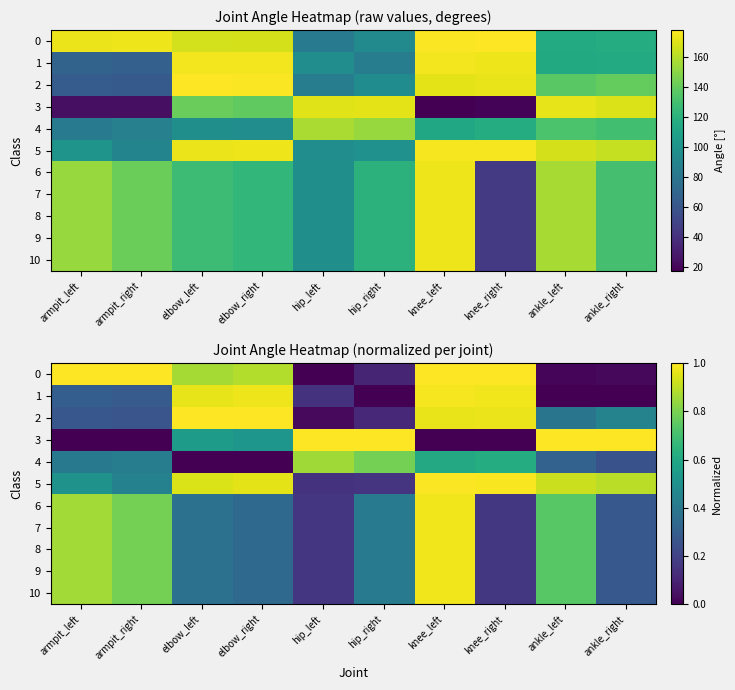

Which category has the lowest value across all series?

hip_left